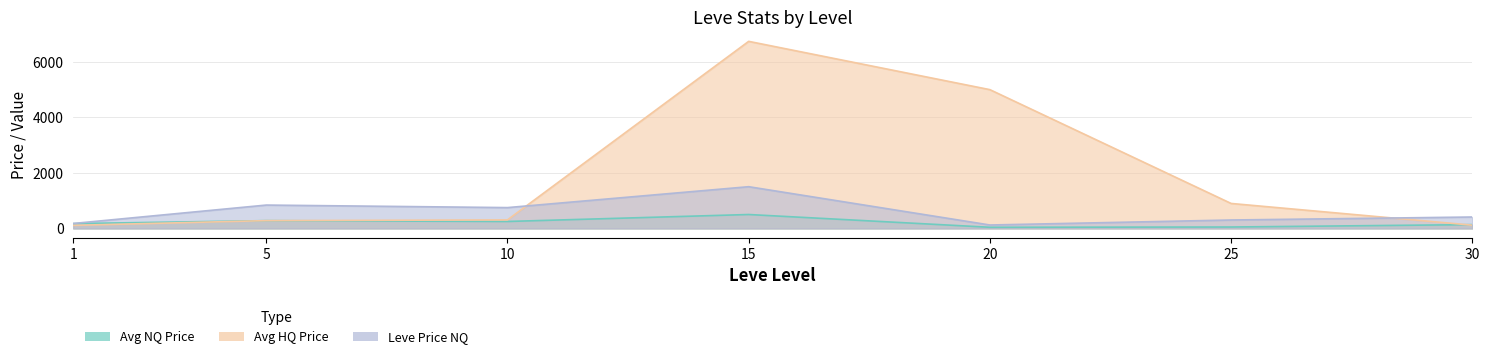

Between 5 and 1, which is larger?

5